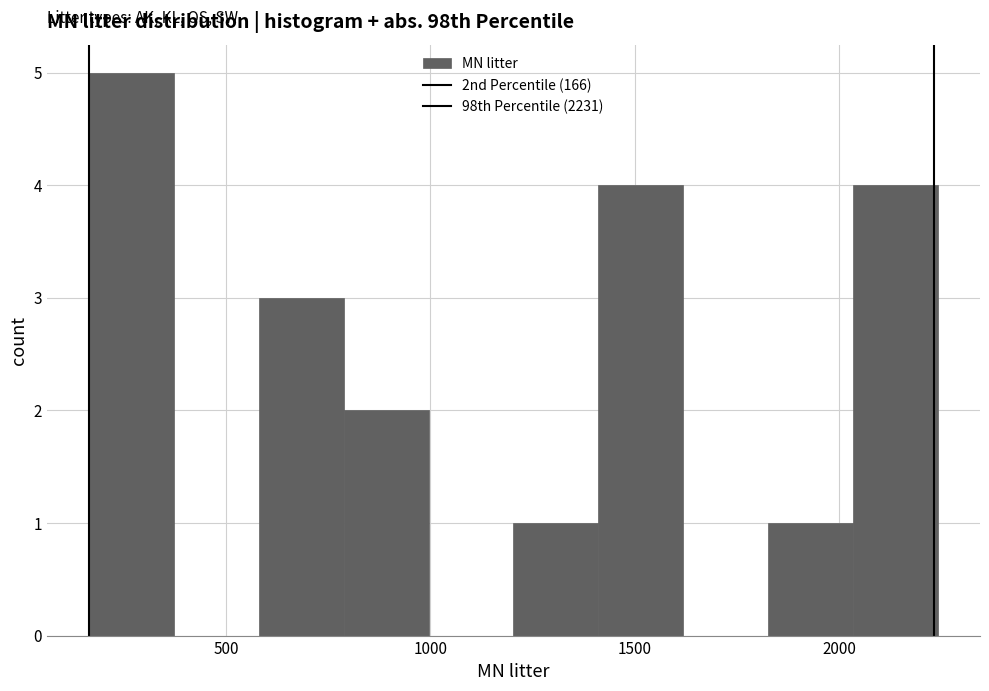

Over which range of the x-axis is the bar tallest?

150 to 350